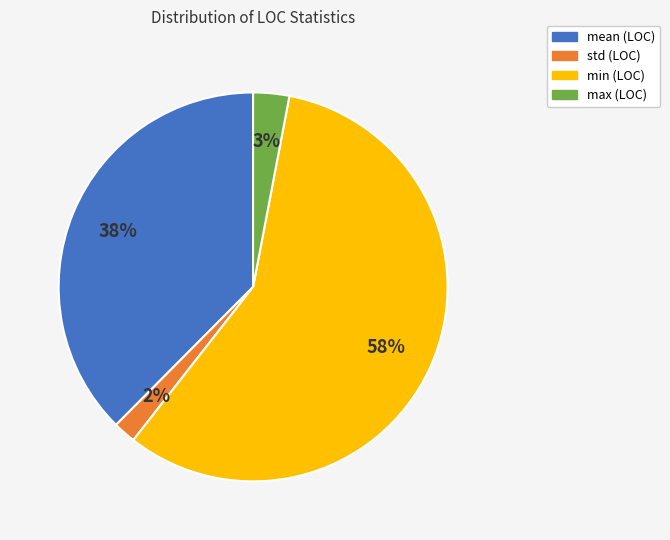

Which category has the biggest portion of the pie?

min